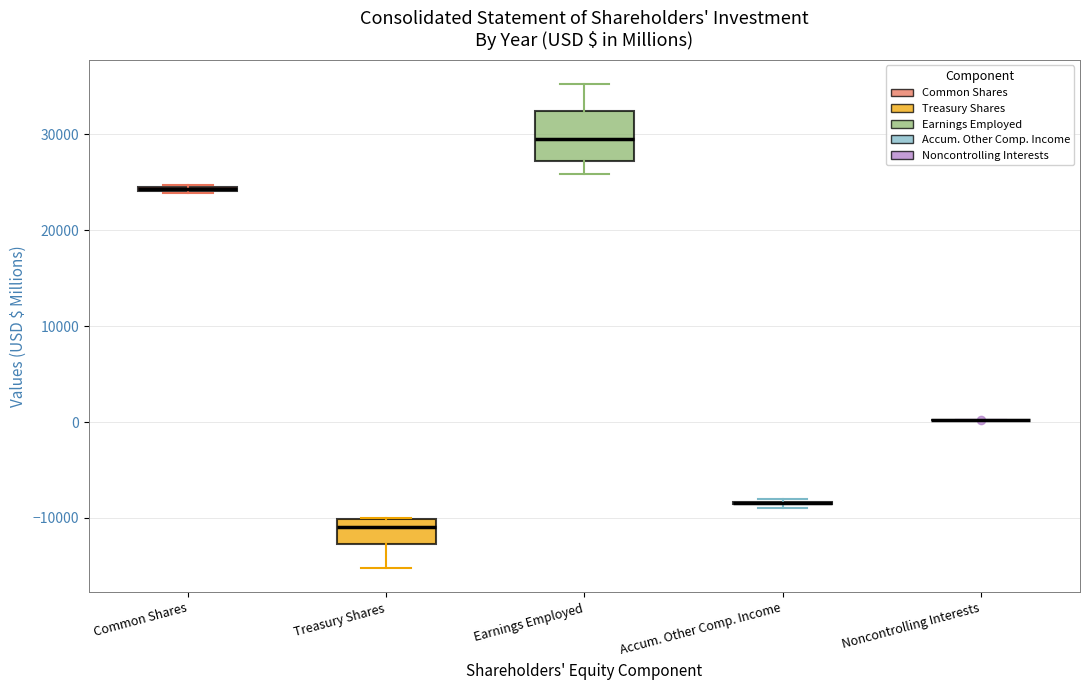

Which box is the tallest, from its lower edge to its upper edge?

Earnings Employed